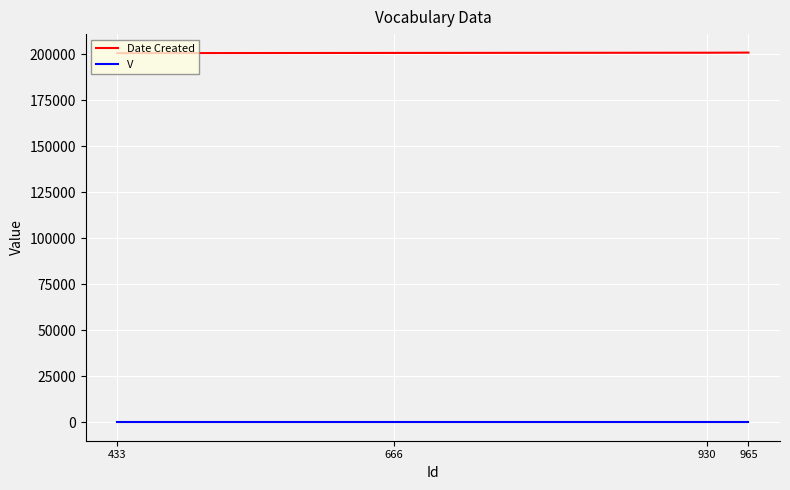

What is the average value of the V series?

1